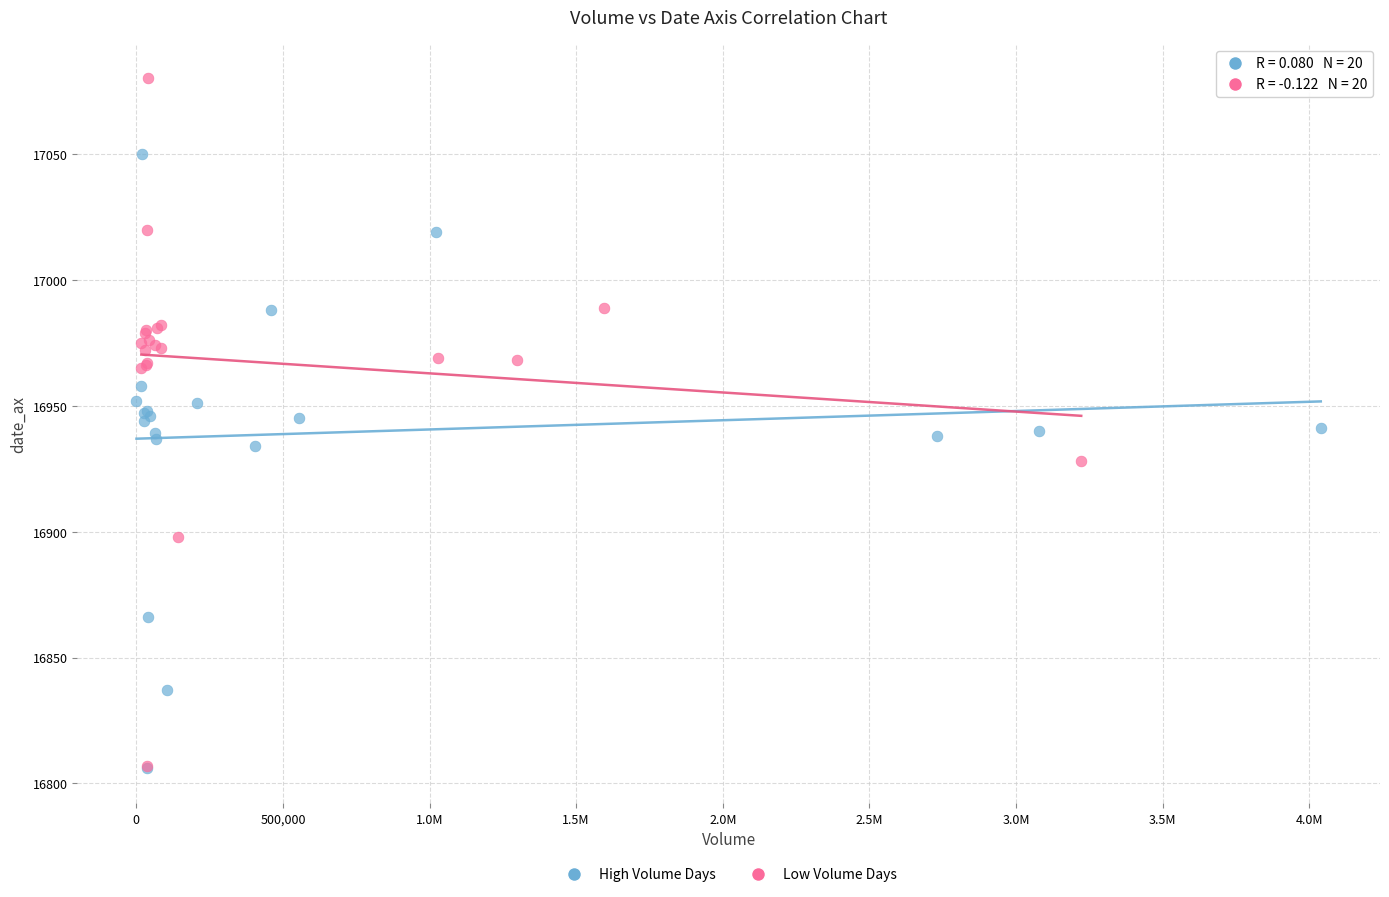

Which series has the widest spread of Y values?

Low Volume Days